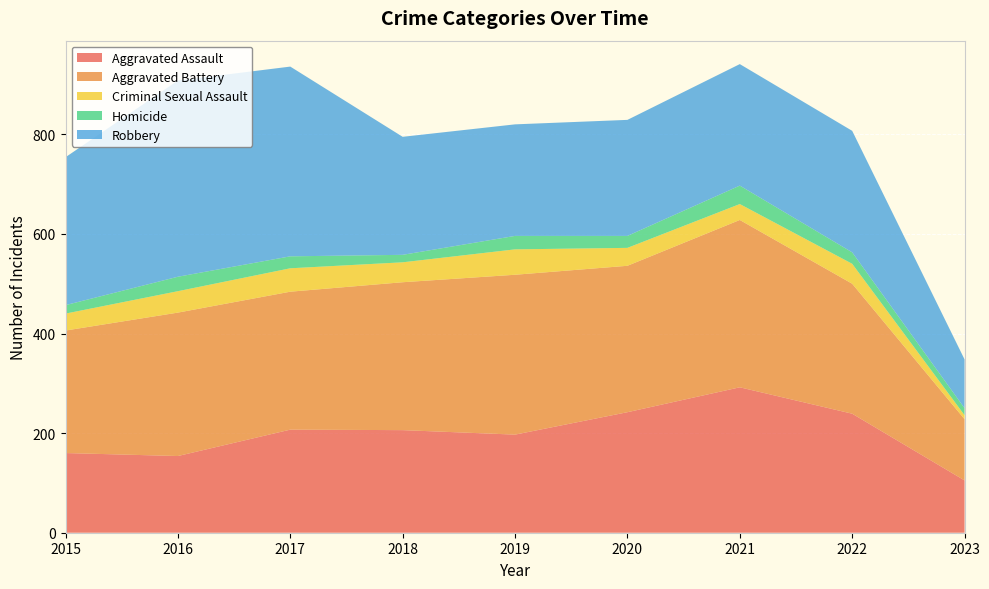

Reading left to right, transcribe all the data shown in this chart.

Aggravated Assault: 2015=160	2016=154	2017=207	2018=206	2019=197	2020=242	2021=292	2022=239	2023=105
Aggravated Battery: 2015=246	2016=288	2017=277	2018=297	2019=321	2020=294	2021=336	2022=261	2023=123
Criminal Sexual Assault: 2015=34	2016=43	2017=47	2018=40	2019=51	2020=36	2021=32	2022=40	2023=8
Homicide: 2015=17	2016=29	2017=24	2018=15	2019=27	2020=24	2021=37	2022=23	2023=14
Robbery: 2015=297	2016=394	2017=381	2018=237	2019=224	2020=233	2021=244	2022=244	2023=98